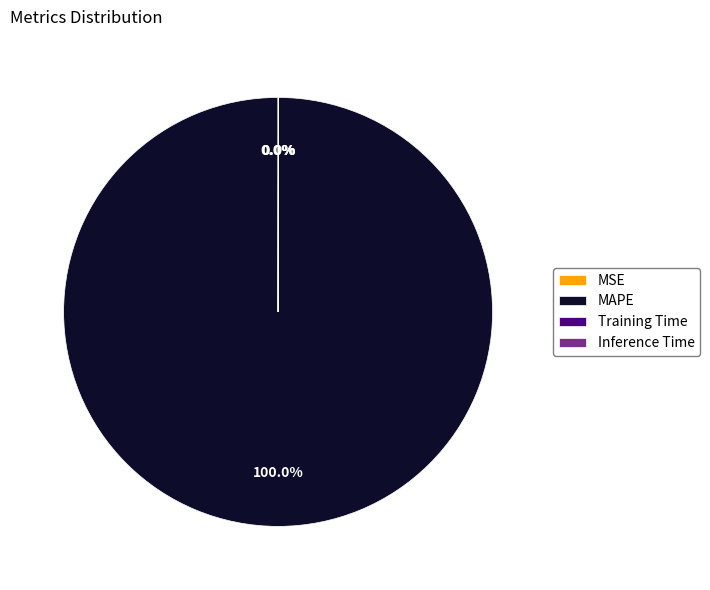

Does any single category account for the majority?

Yes